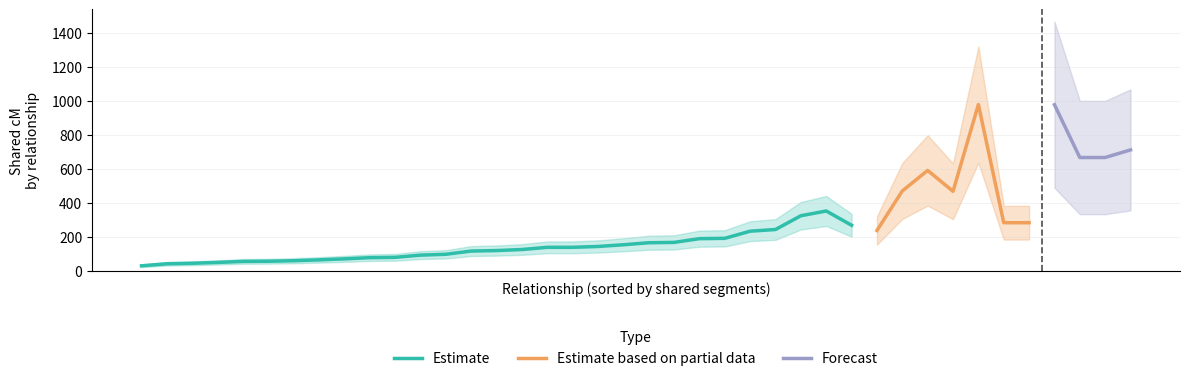

What are all the series names shown in the legend?

Estimate, Estimate based on partial data, Forecast